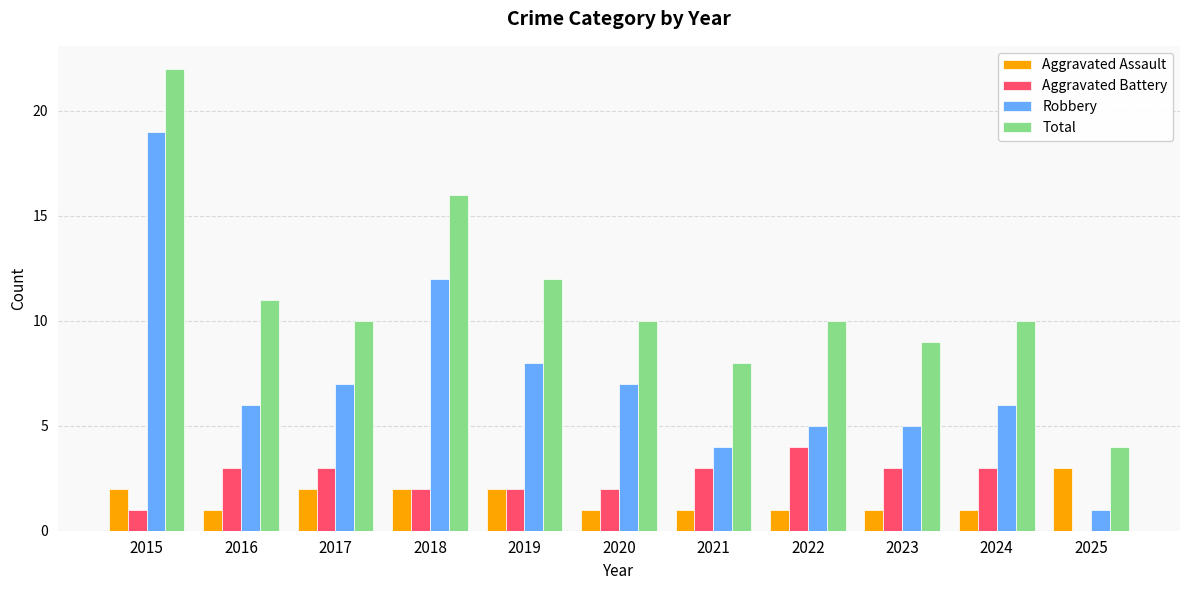

The Aggravated Assault series shows 2 at 2023. True or false?

False